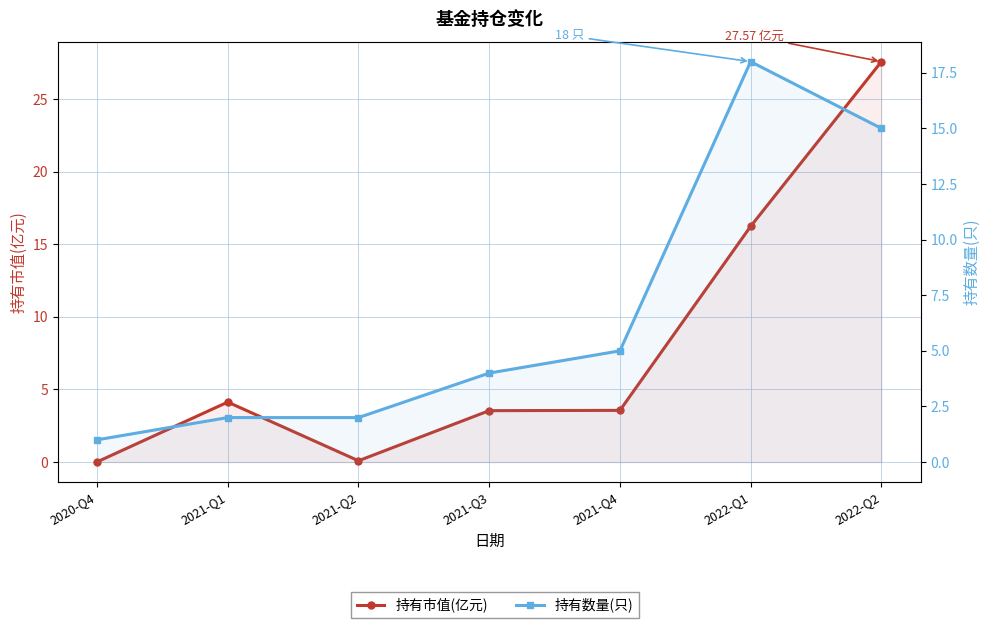

What value does the 持有市值(亿元) series have at 2021-Q4?

3.6